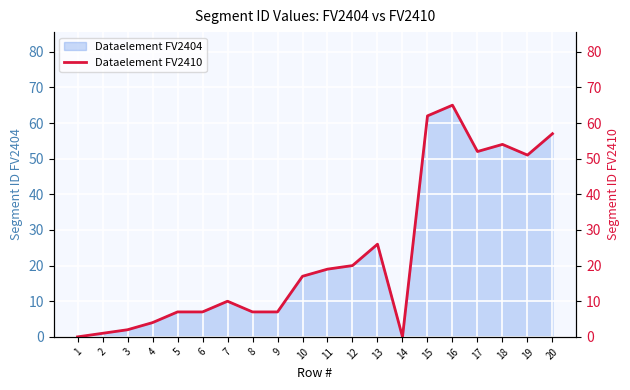

True or false: the data has more than 1 interior local peaks.

True